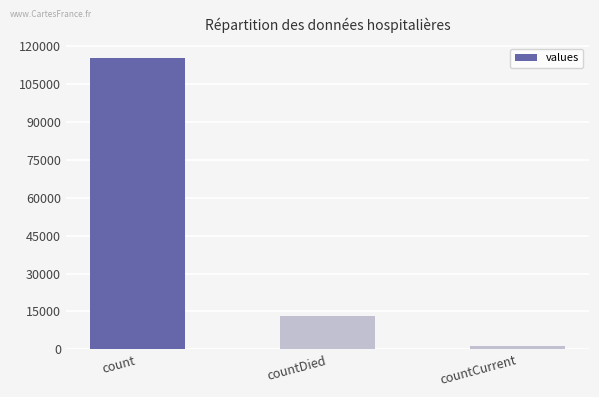

What is the change in value from count to countDied?

-102036